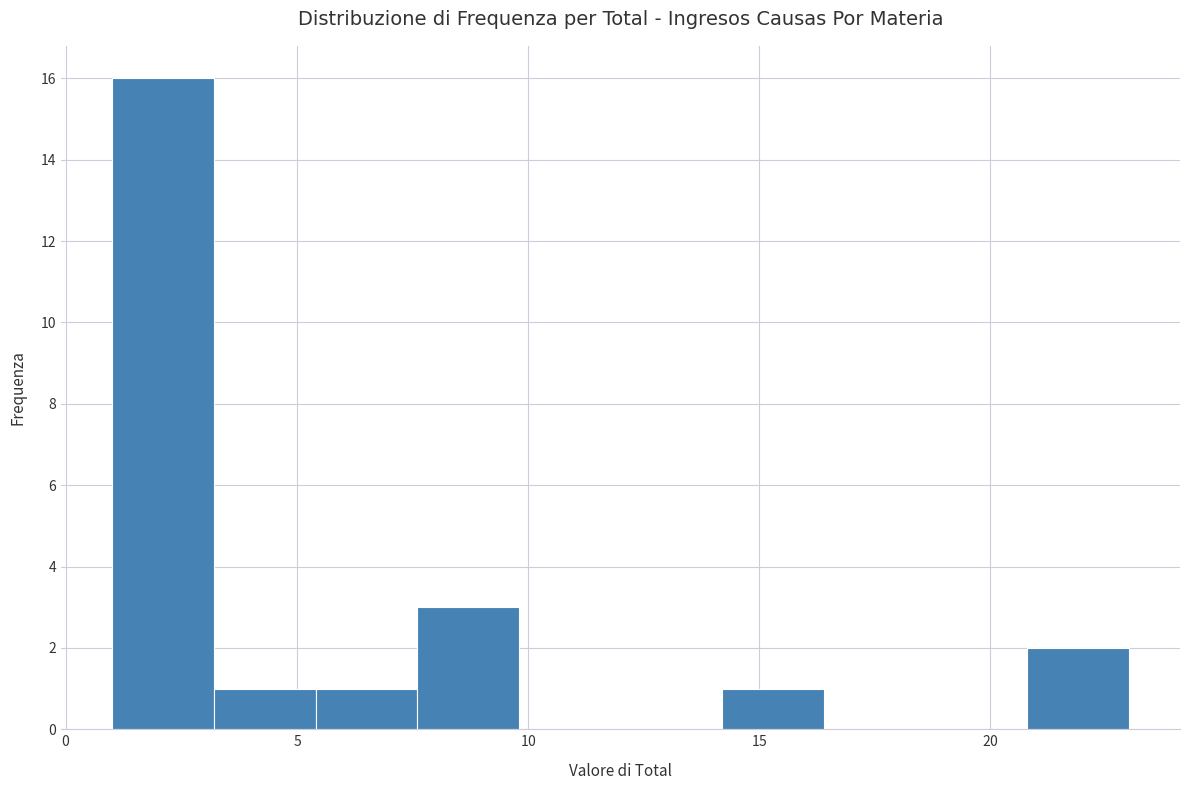

How tall is the bar that spans 20.8 to 23.0 on the x-axis? Neither the bar edges nor the heights are printed on the chart, so give them approximately, as read against the axes.

2